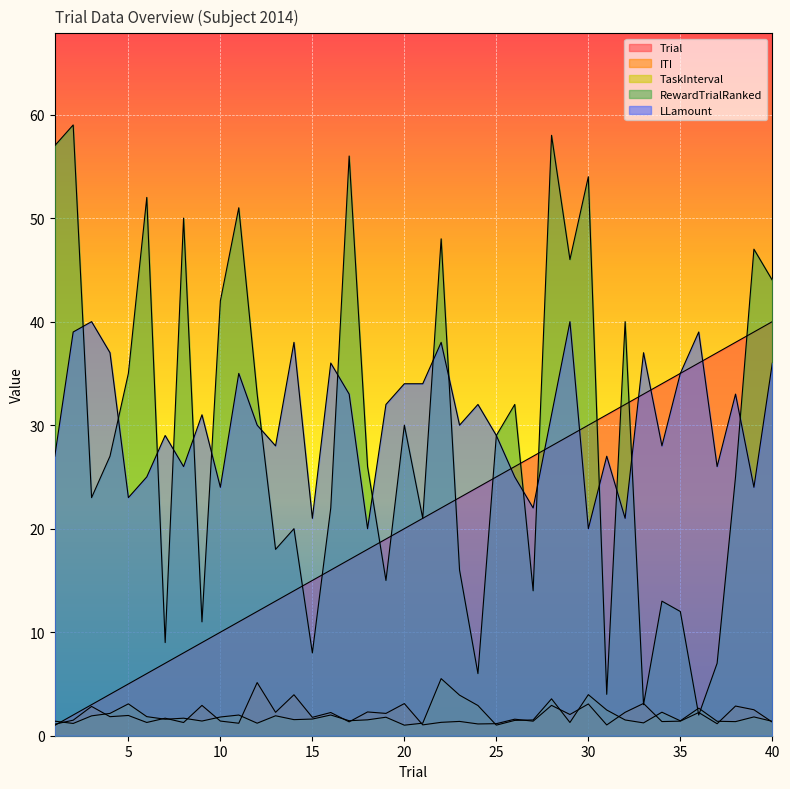

What are all the series names shown in the legend?

Trial, ITI, TaskInterval, RewardTrialRanked, LLamount